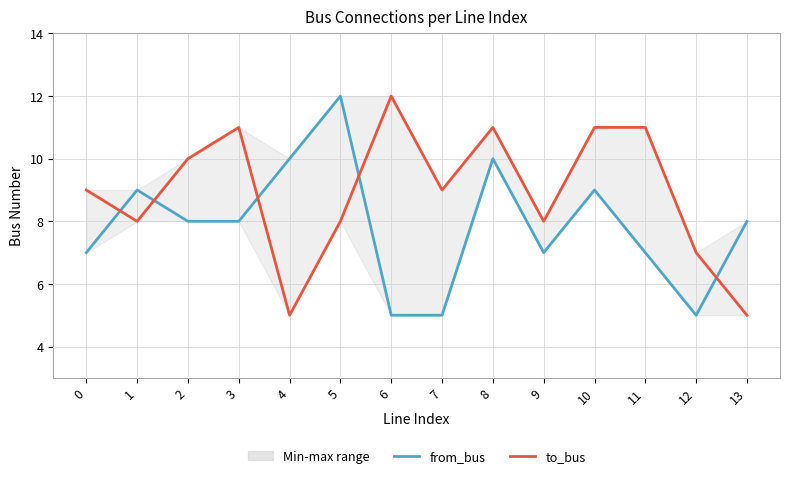

What is the total value across all series at 5?

20